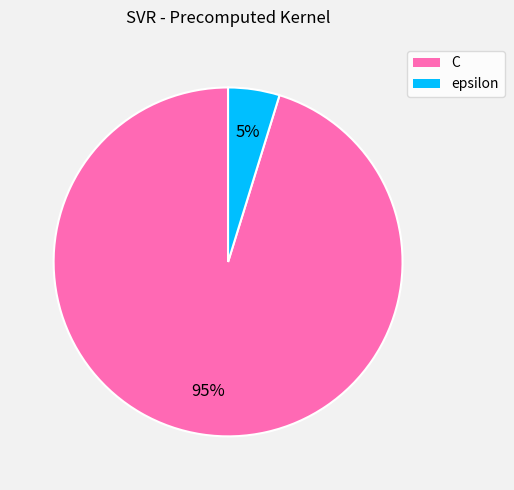

Which slice is the largest?

C